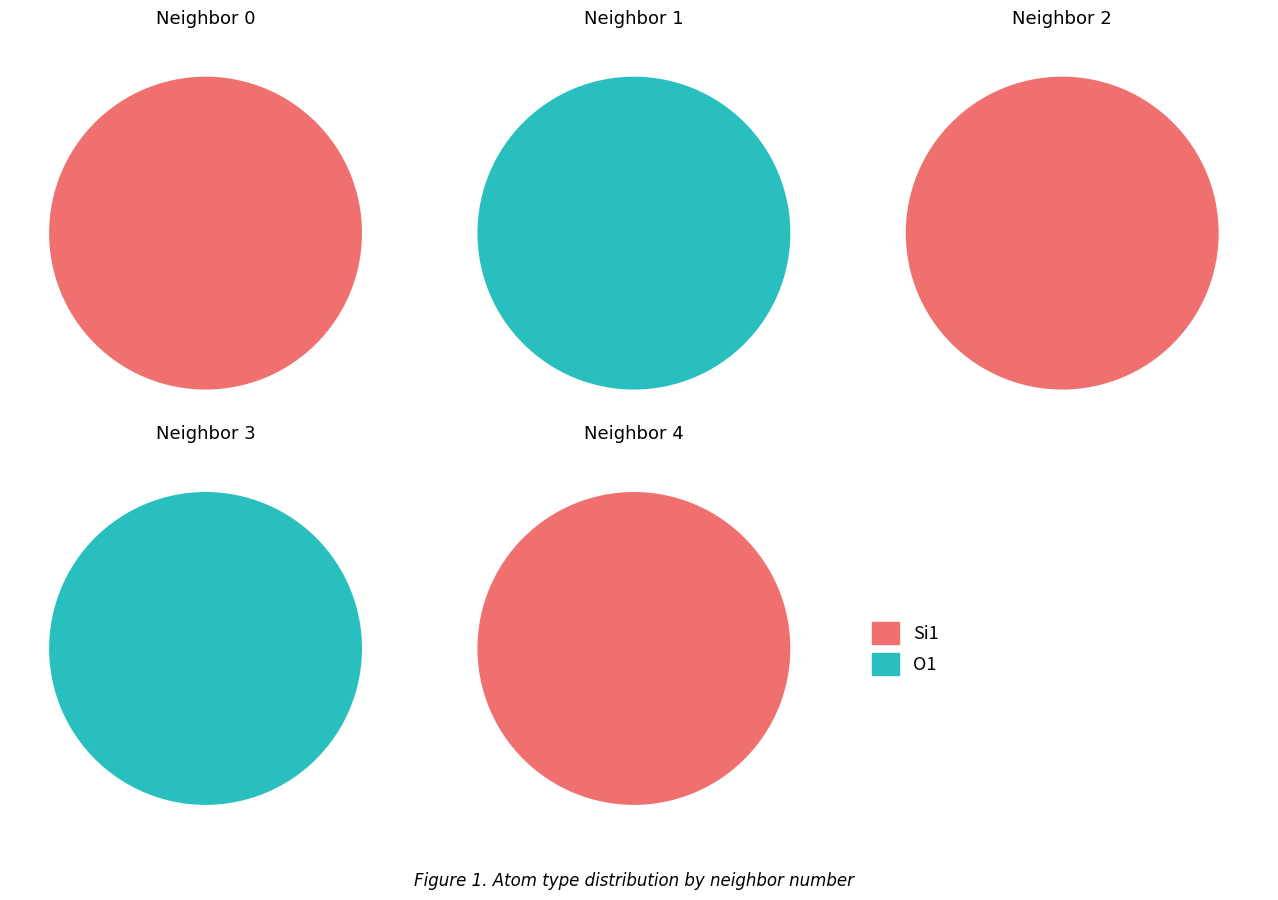

The neighbor_num_1 slice represents 26% of the pie. True or false?

False